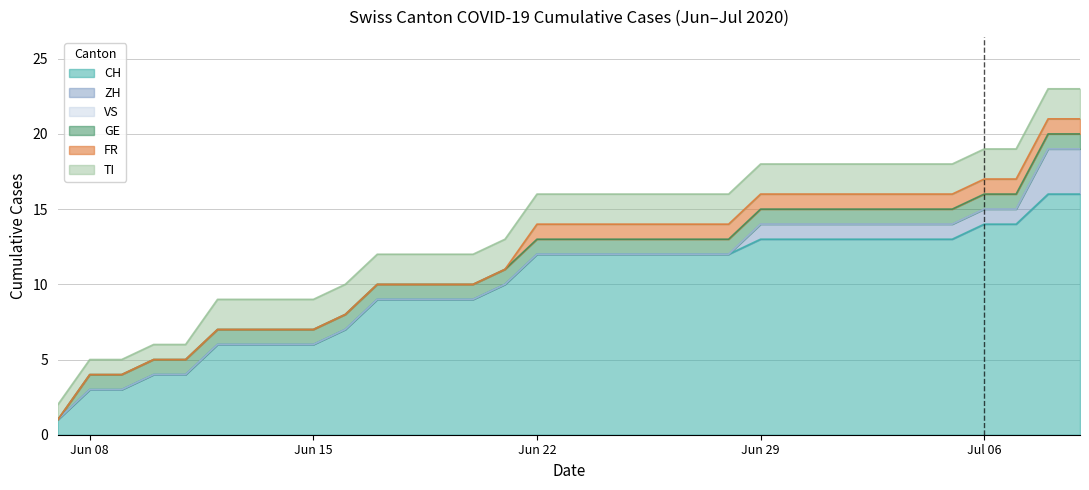

True or false: VS and FR cross at least once.

False